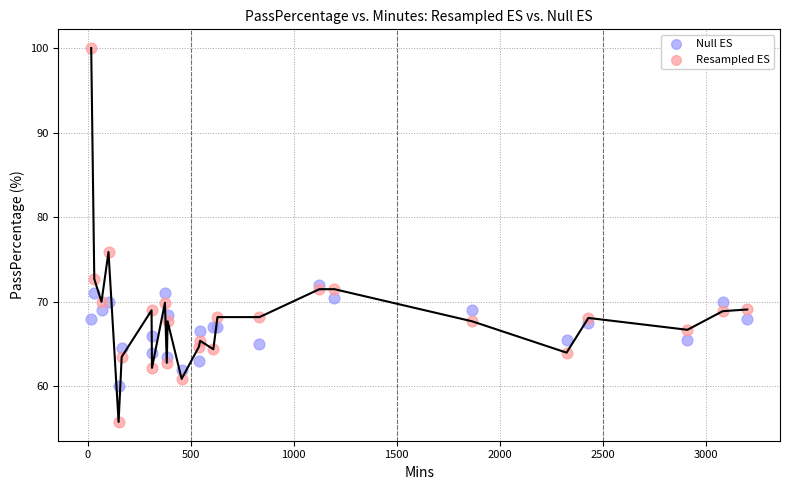

Which series has the widest spread of Y values?

Resampled ES